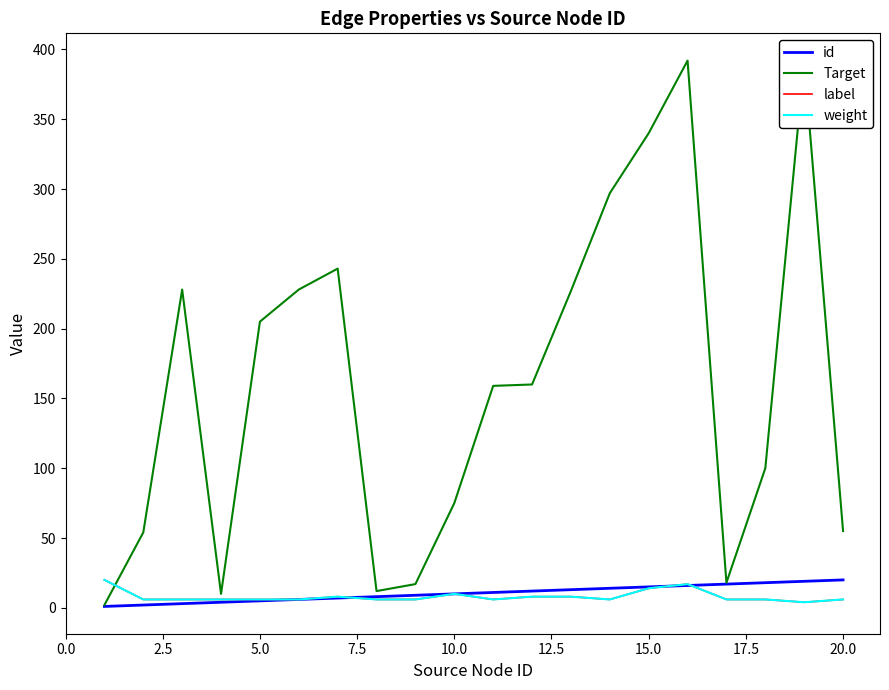

Does the chart display data point markers on the line(s)?

No